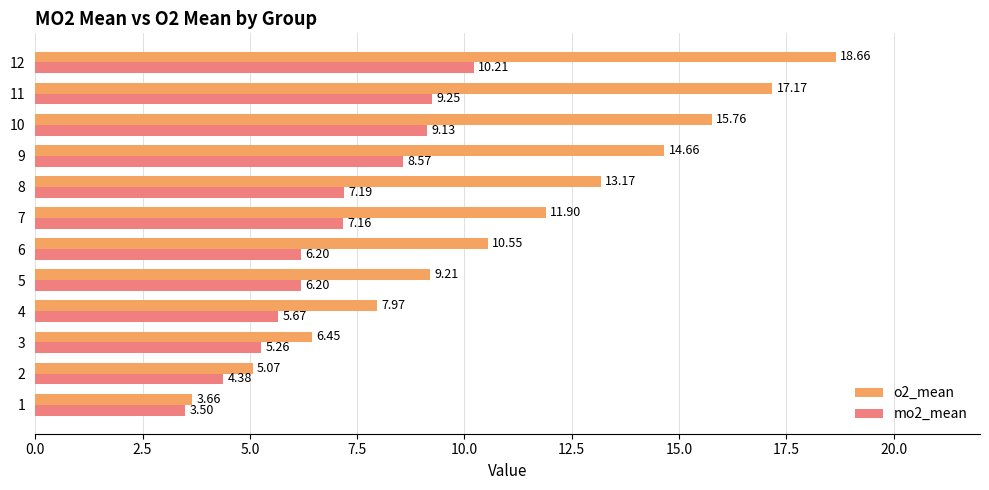

What is the difference between the highest and lowest values at 7?

4.7